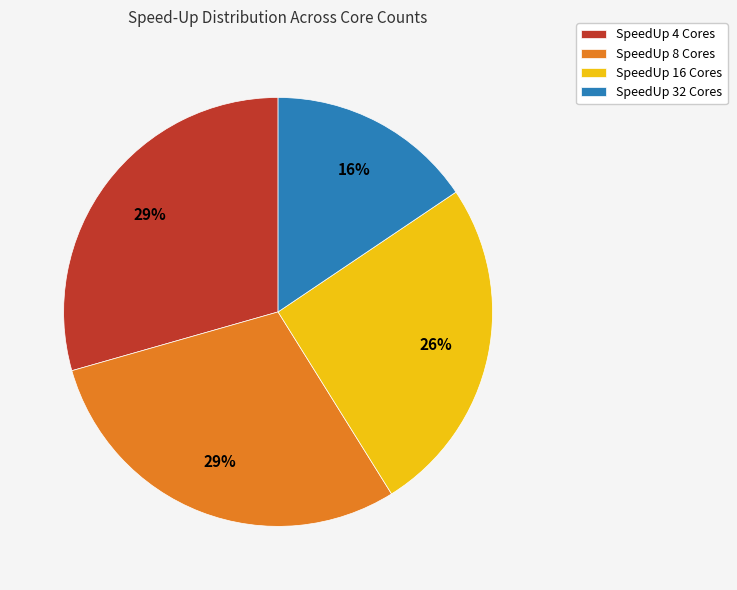

Is it true that SpeedUp 16 Cores is 19% of the pie?

False